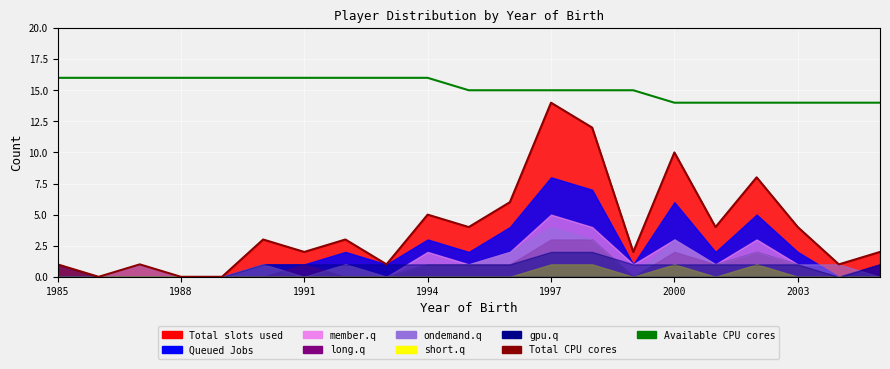

Reading right to left, extract all data points from this chart.

Total CPU cores: 2	1	4	8	4	10	2	12	14	6	4	5	1	3	2	3	0	0	1	0	1
Available CPU cores: 14	14	14	14	14	14	15	15	15	15	15	16	16	16	16	16	16	16	16	16	16